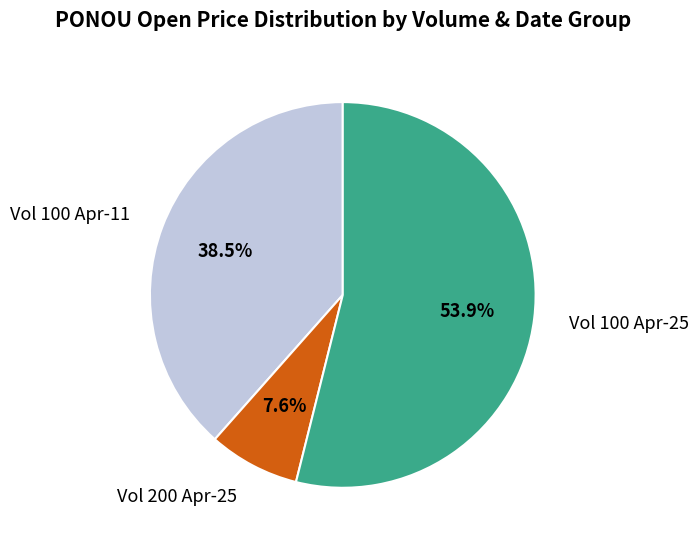

What is the ratio of the value at Vol 100 Apr-25 to the value at Vol 100 Apr-11?

1.4